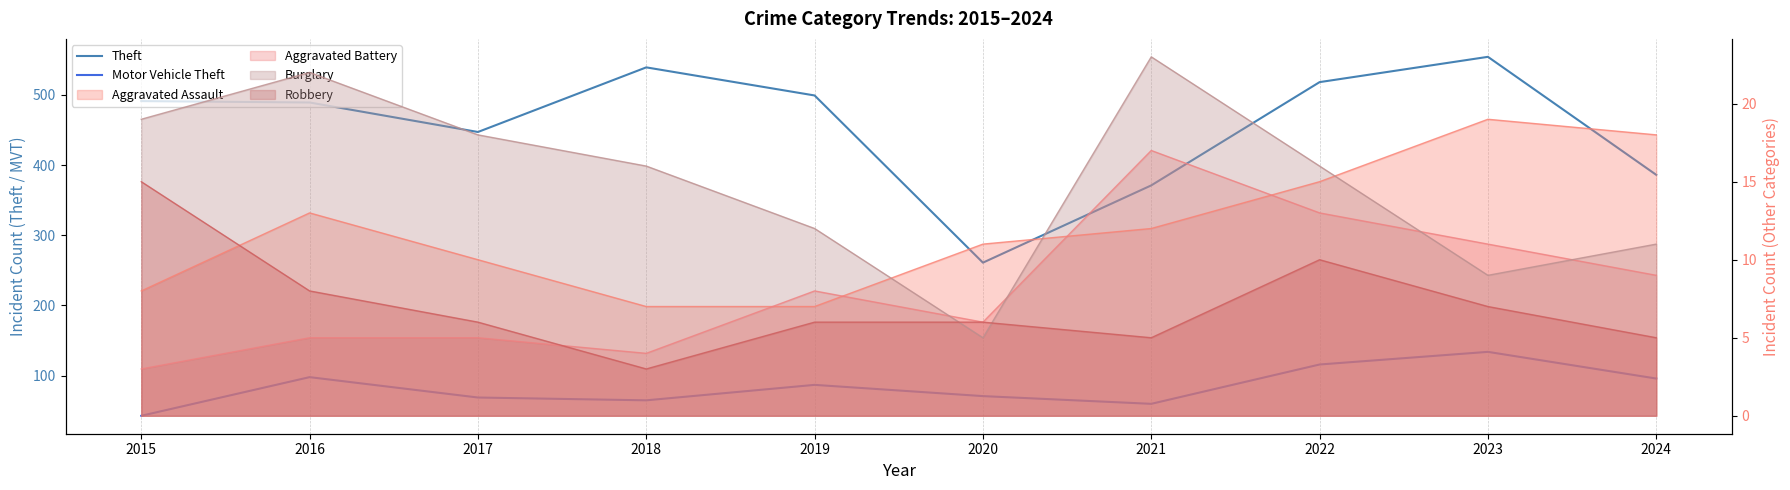

At which category is the sum across all series the highest?

2023